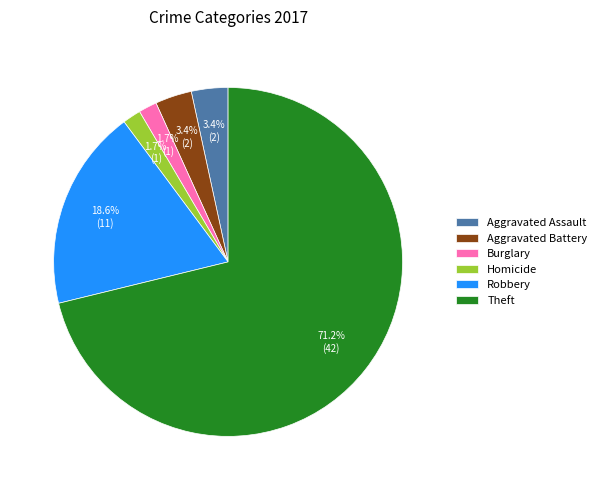

How many segments does this pie chart have?

6